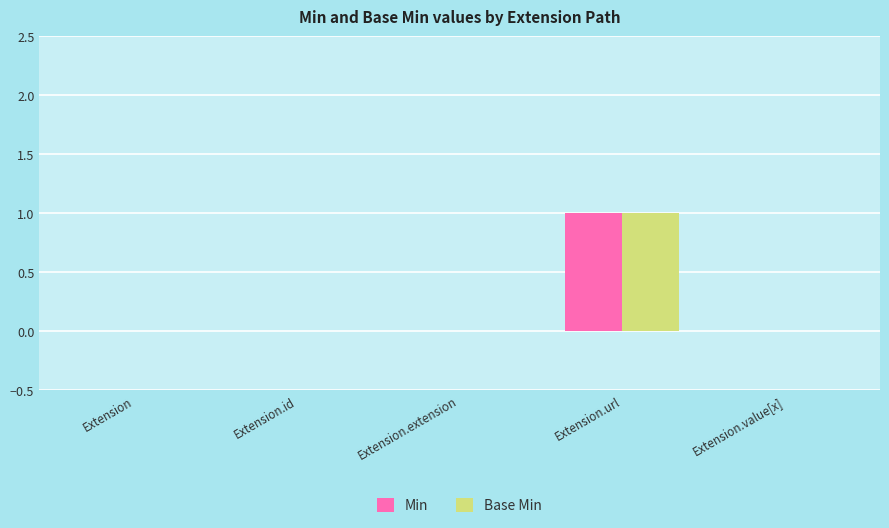

The value of Min at Extension.url is 1. True or false?

True